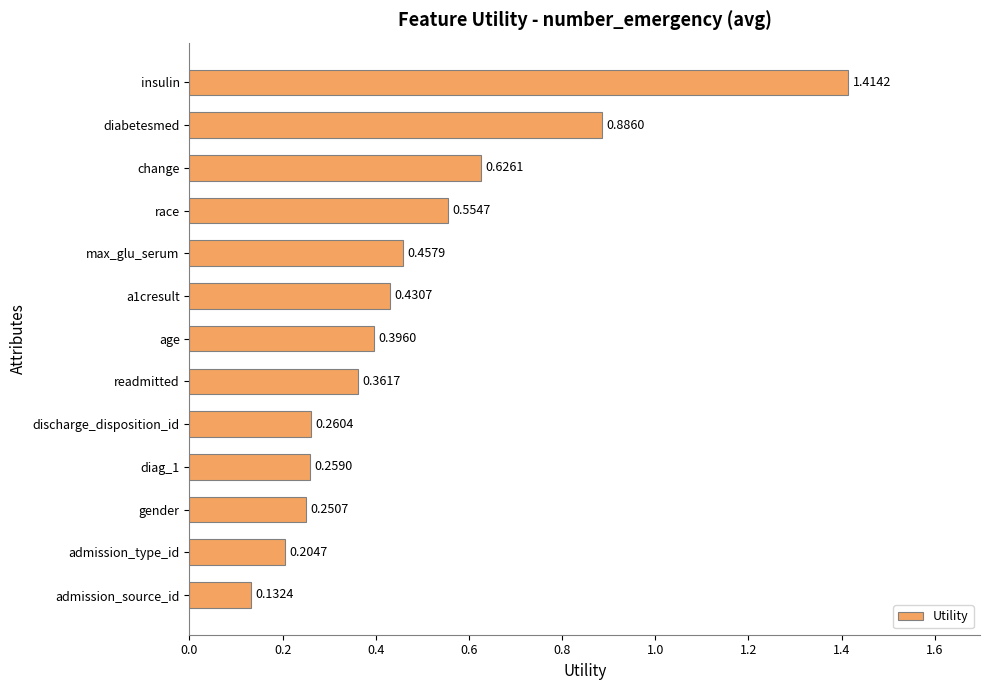

How many series are shown in this chart?

1